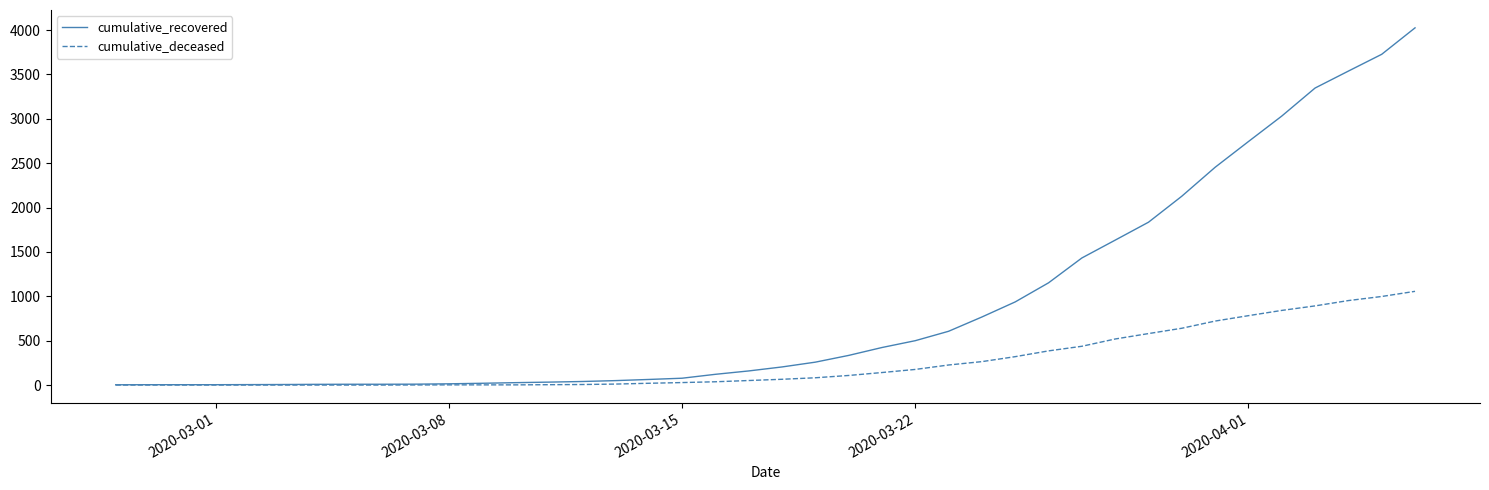

List the series in order of their peak value, lowest first.

cumulative_deceased, cumulative_recovered